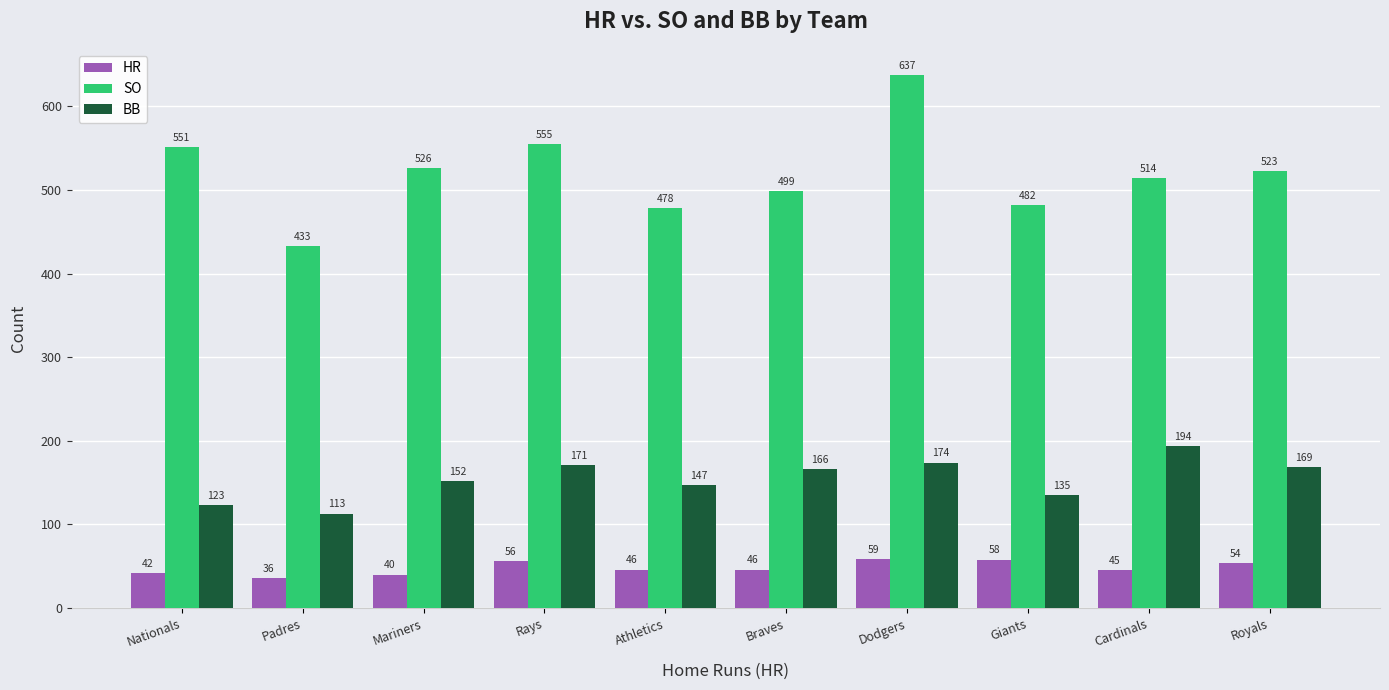

Is the value of HR at Mariners greater than the value of BB at Royals?

No